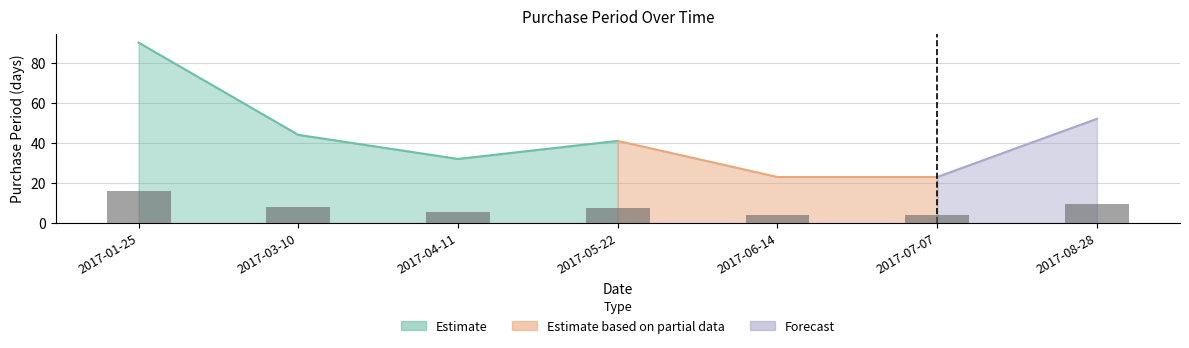

What is the sum of the values at 2017-08-28 and 2017-01-25?

25.6